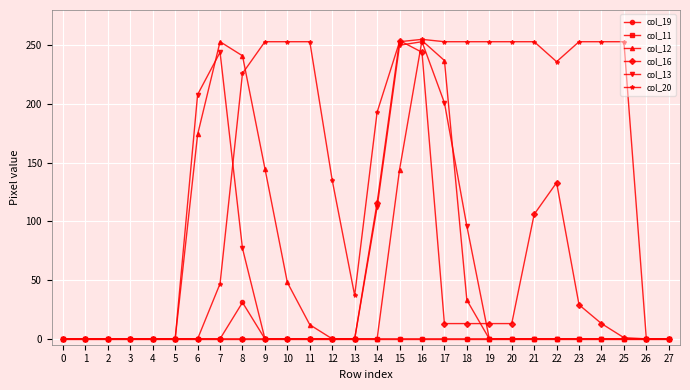

At which label is col_12 closest to 127?

15